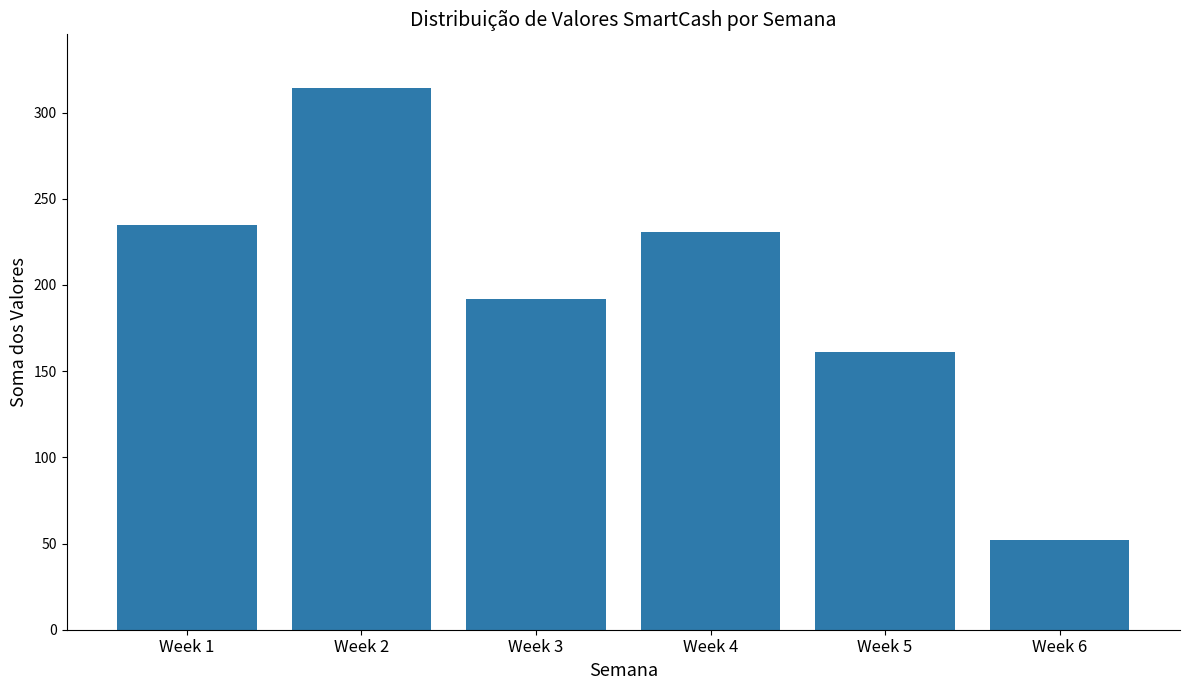

True or false: the data shows 231 at Week 4.

True